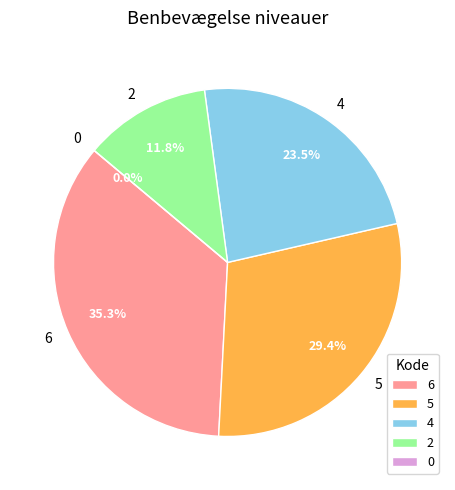

Rank the categories by value from highest to lowest.

6, 5, 4, 2, 0